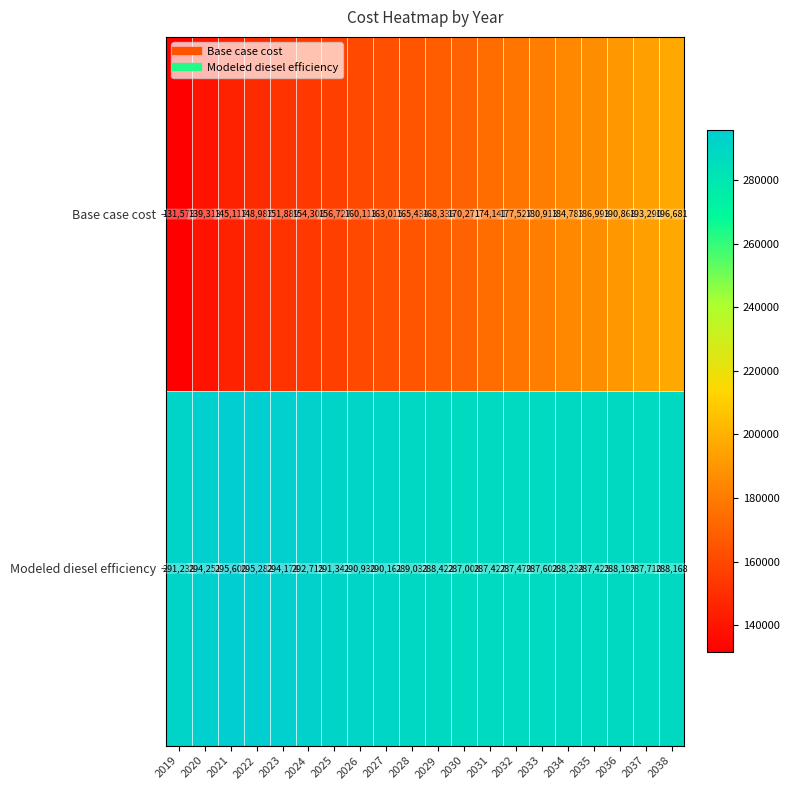

What is the maximum value shown in the chart?

295600